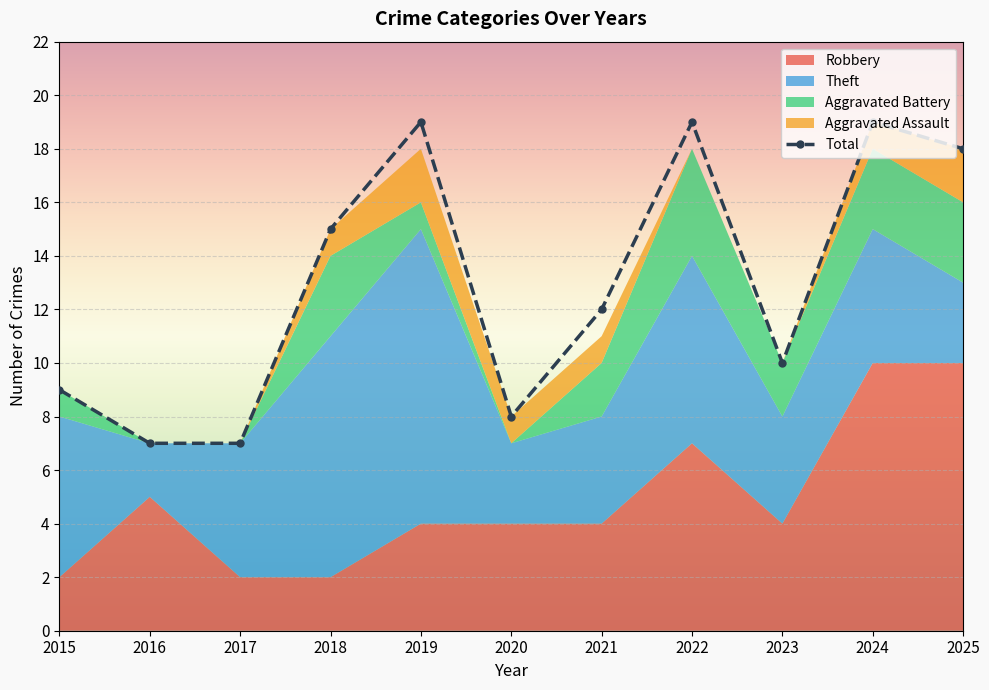

How many positive values does the Aggravated Battery series have?

8